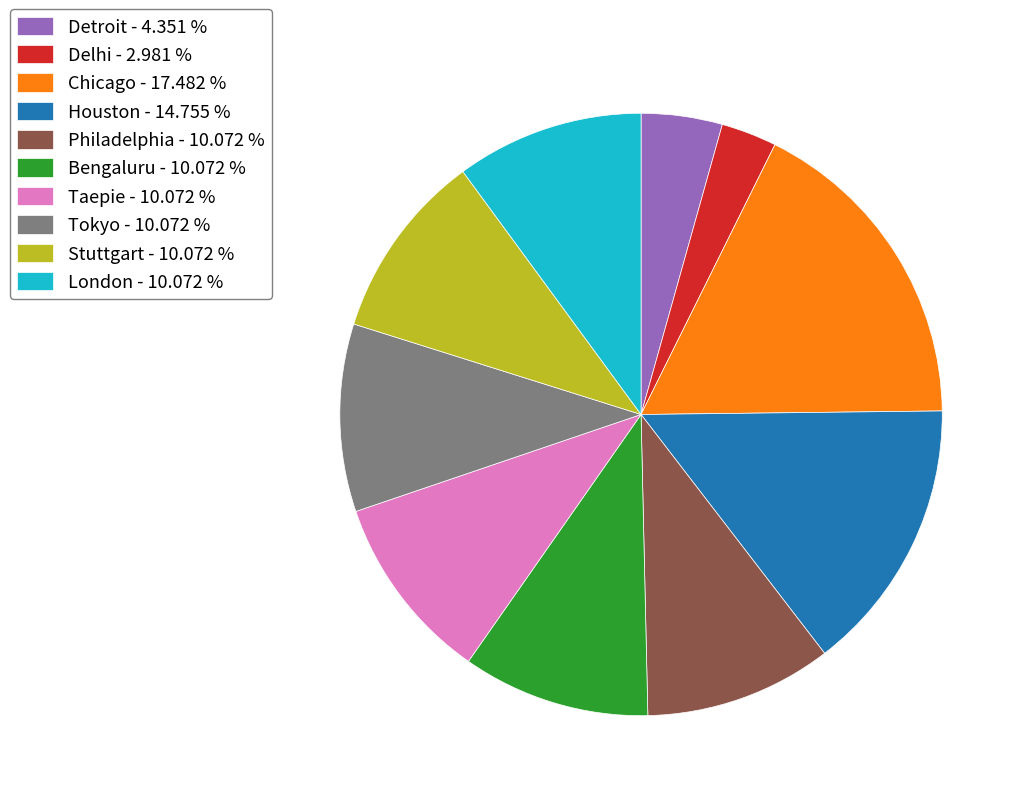

How many segments does this pie chart have?

10